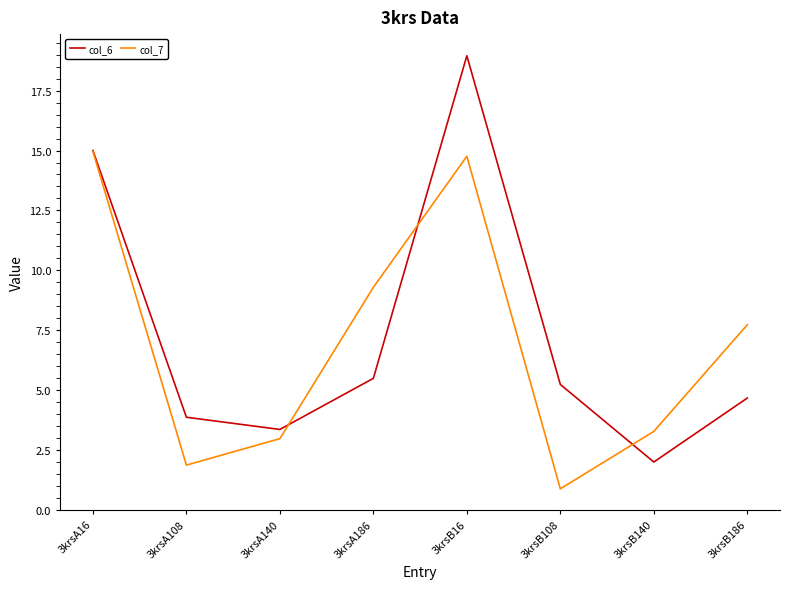

What position from the right is 3krsB140?

2